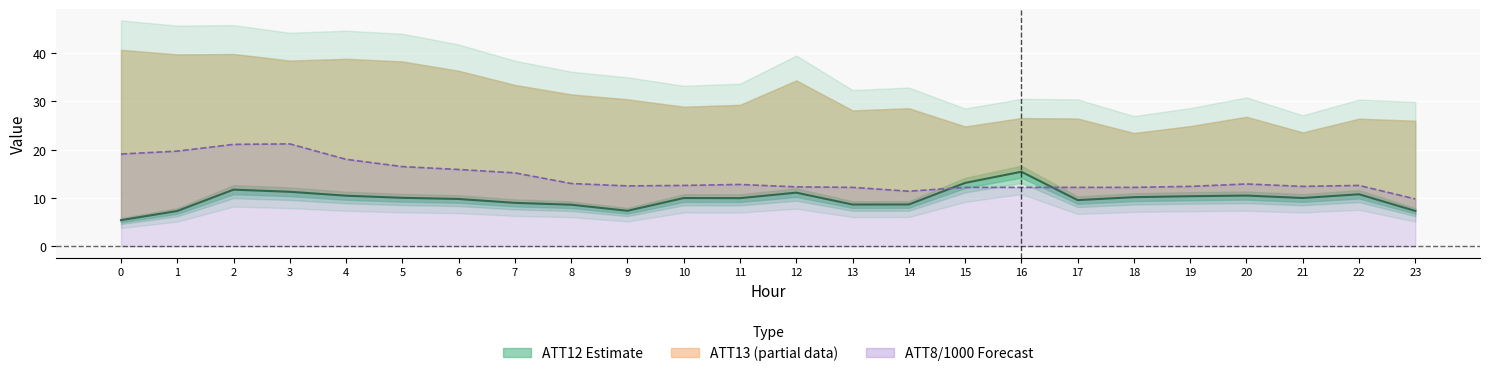

Is it true that the value at 23 is 7.3?

True